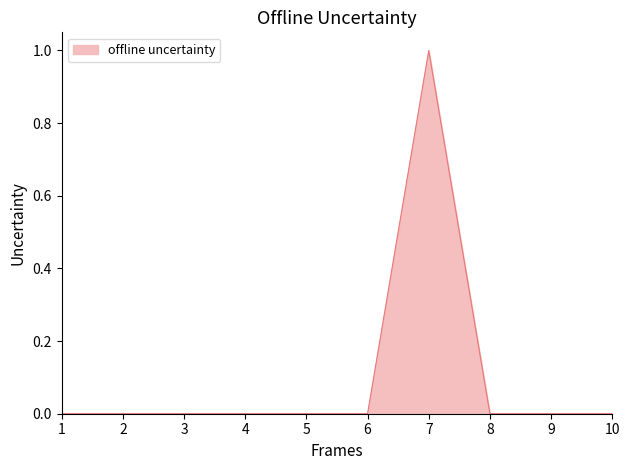

The chart shows a value of 0 at 8. True or false?

True